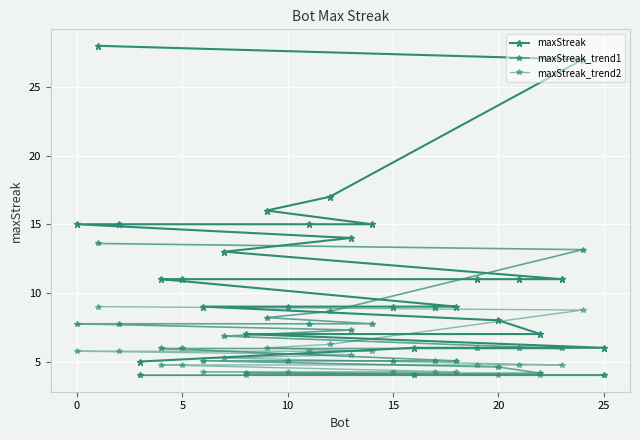

What are all the series names shown in the legend?

maxStreak, maxStreak_trend1, maxStreak_trend2